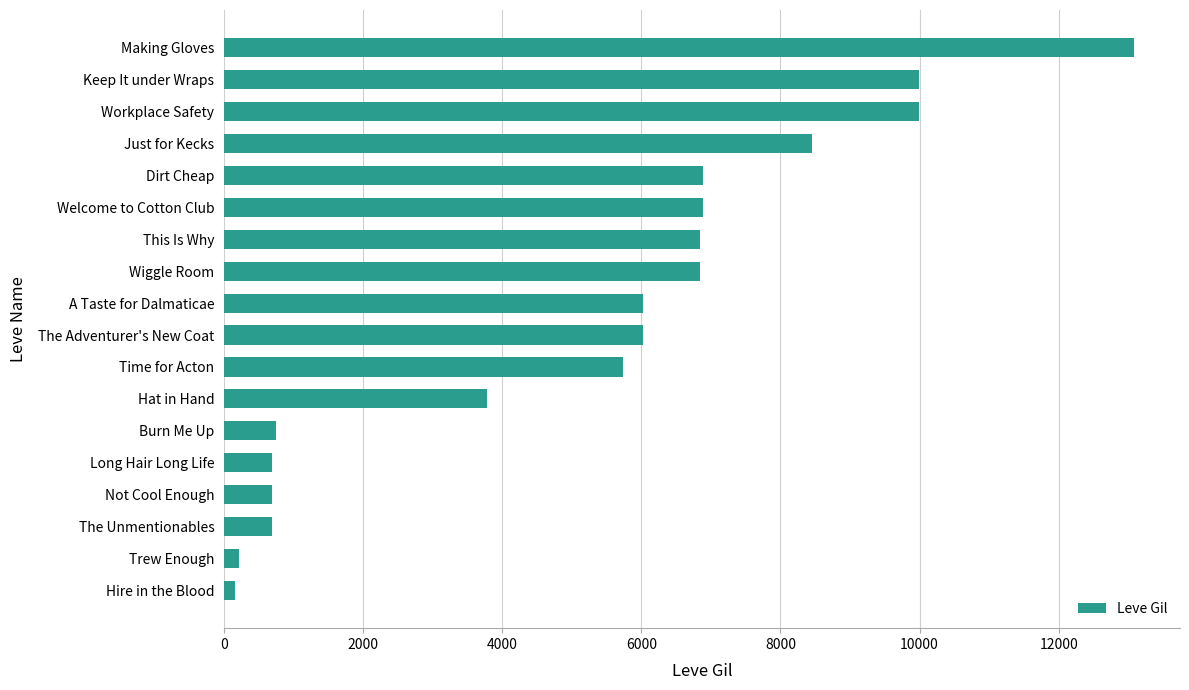

Does the chart contain stacked bars?

No